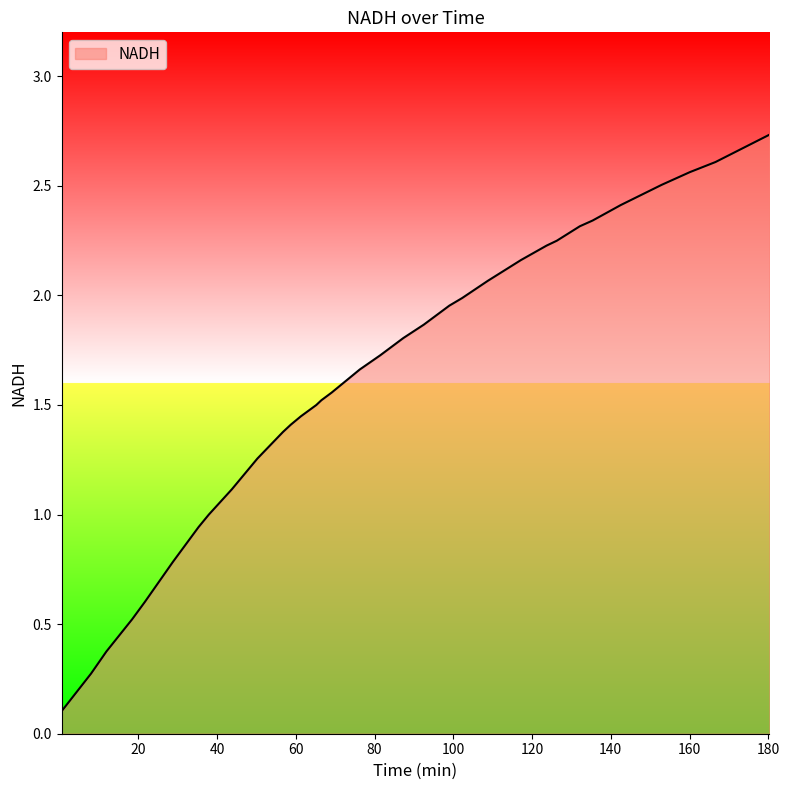

Reading left to right, transcribe all the data shown in this chart.

0.1	0.3	0.4	0.5	0.6	0.8	0.9	1.0	1.1	1.3	1.4	1.4	1.4	1.5	1.5	1.6	1.7	1.7	1.8	1.9	2.0	2.0	2.1	2.2	2.2	2.2	2.3	2.3	2.4	2.5	2.6	2.6	2.7